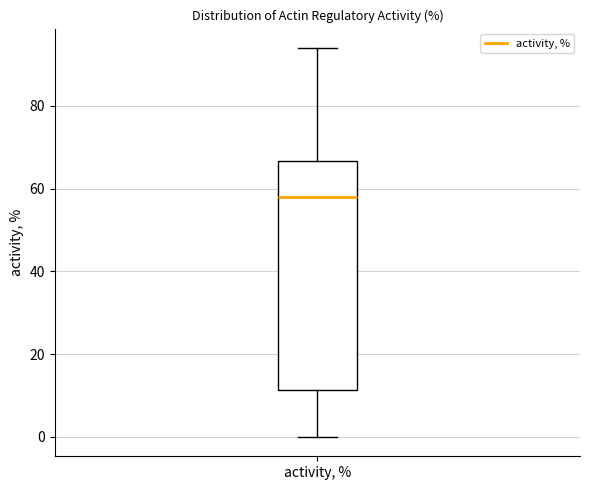

Transcribe this box plot: give where the median line is, the range the box spans, and where the two whiskers end, as read against the y-axis. The values are not printed on the chart, so give them approximately, as read against the axis.

median 58, box 12 to 66, whiskers 0 to 94